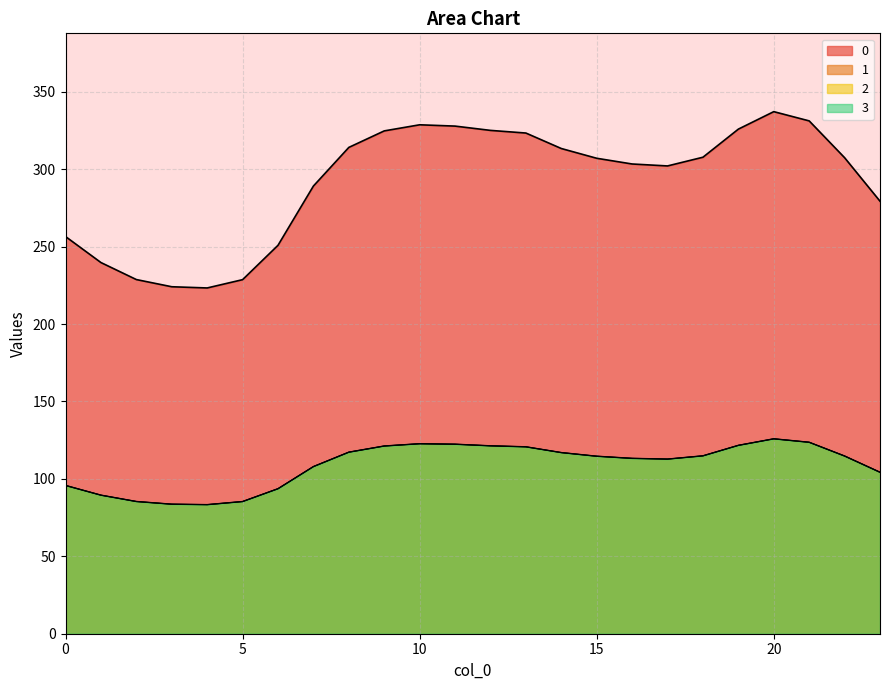

At which category does the chart reach its peak across all series?

20